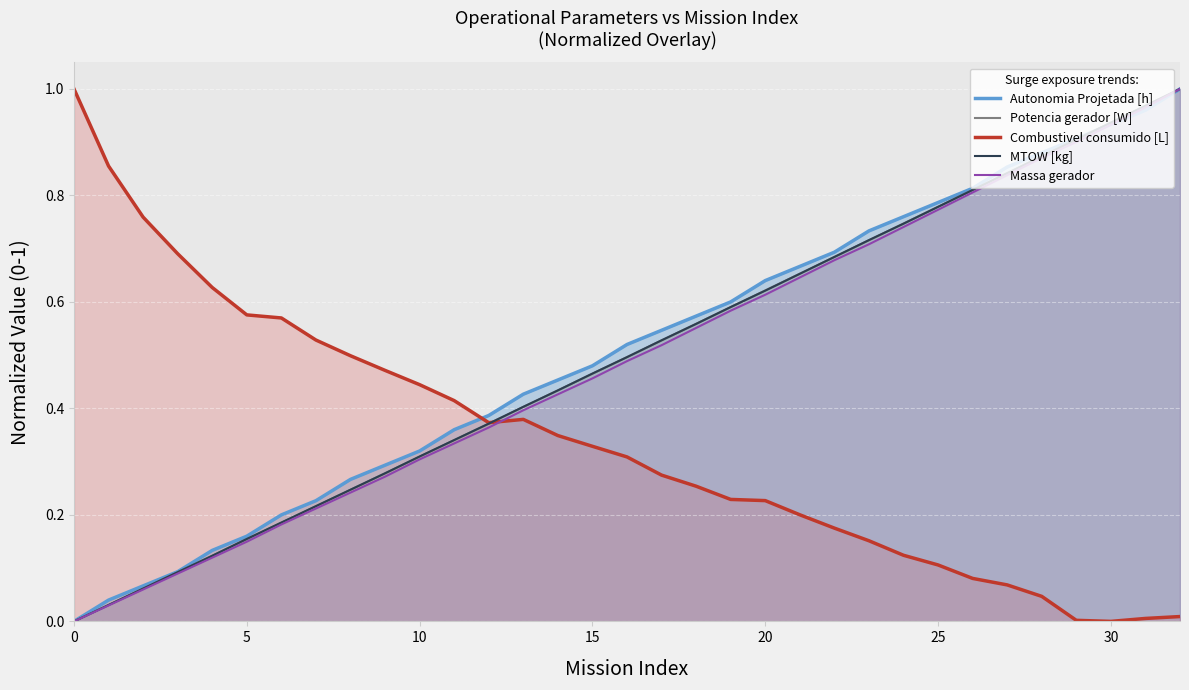

Between which two adjacent categories do Combustivel consumido [L] and Massa gerador first intersect?

12 and 13